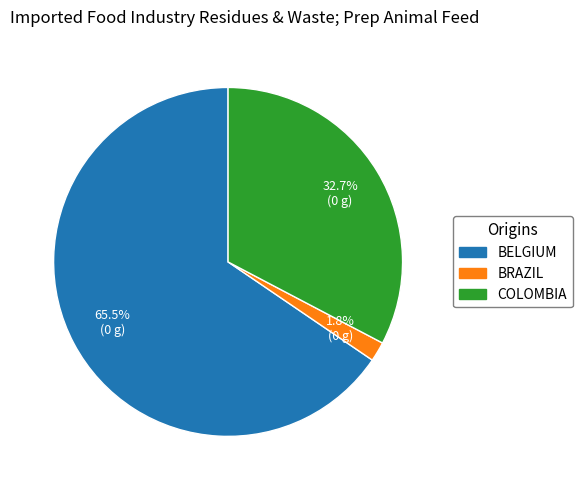

Combined, do BELGIUM and BRAZIL account for over 50%?

Yes